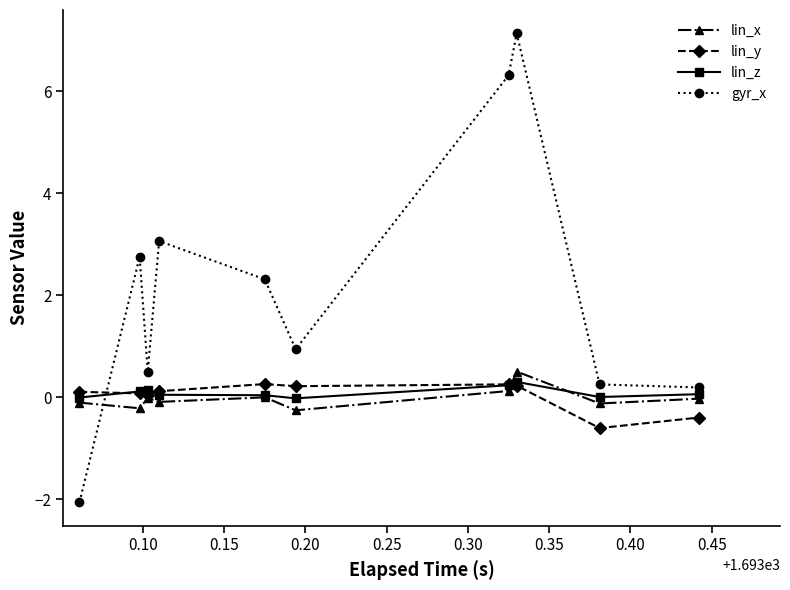

How many values in gyr_x are above zero?

9